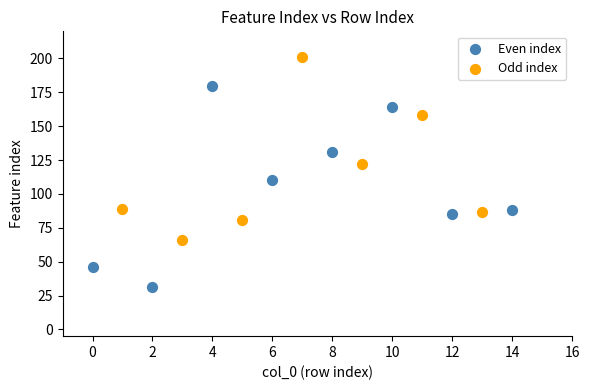

What are all the series names shown in the legend?

Even index, Odd index